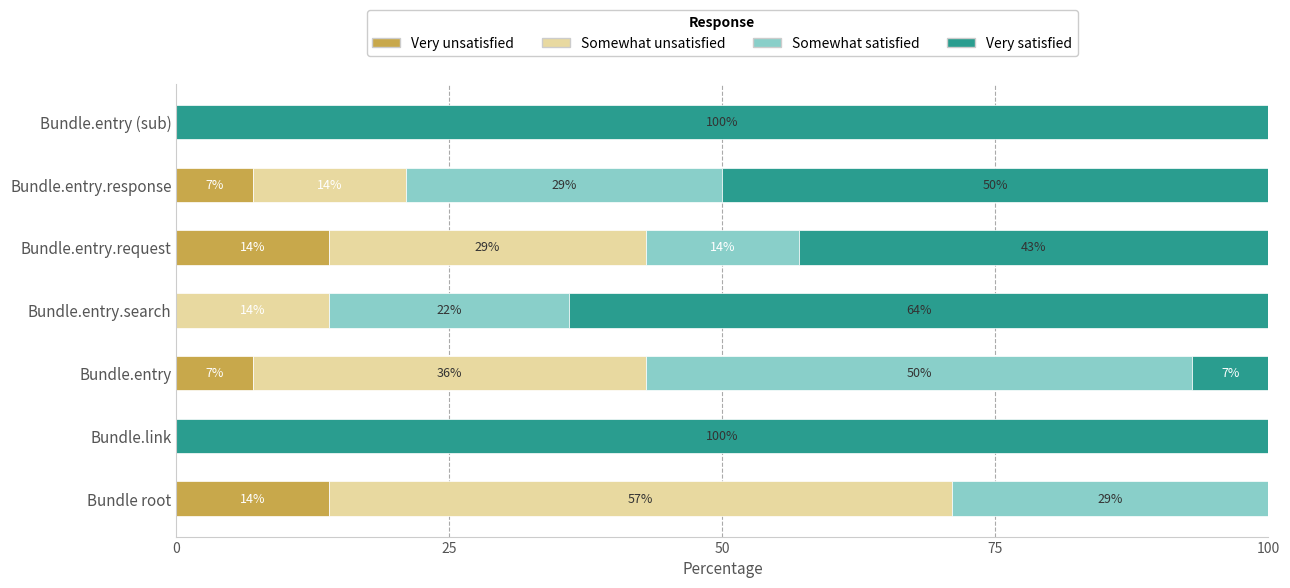

What is the highest value of the Very unsatisfied series?

14